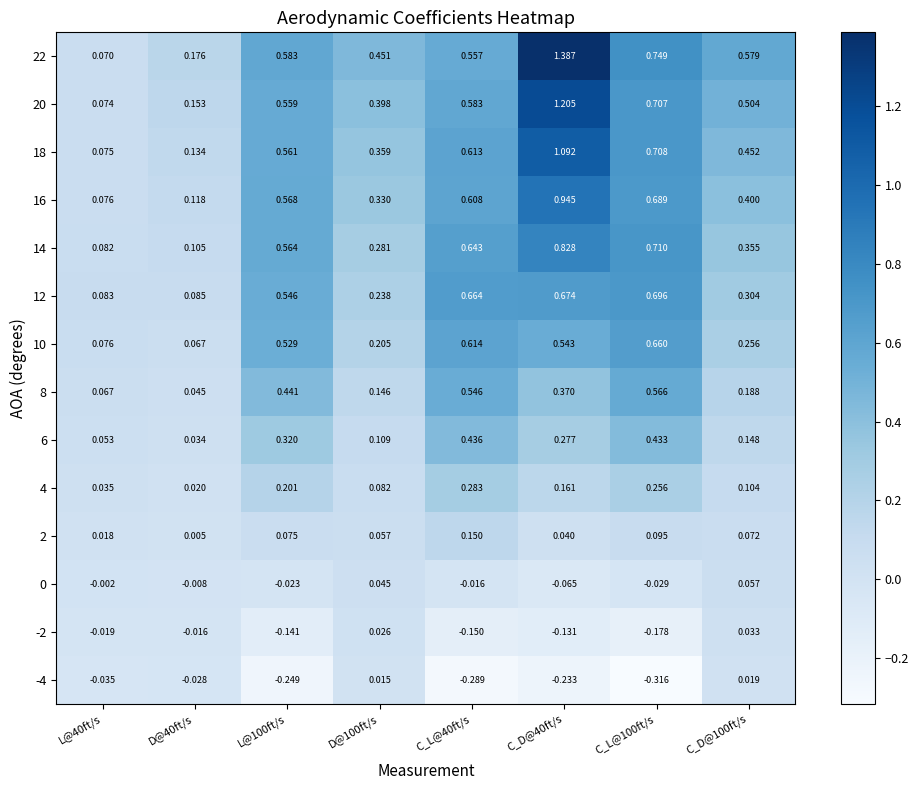

At how many categories does at least one series exceed 0?

8